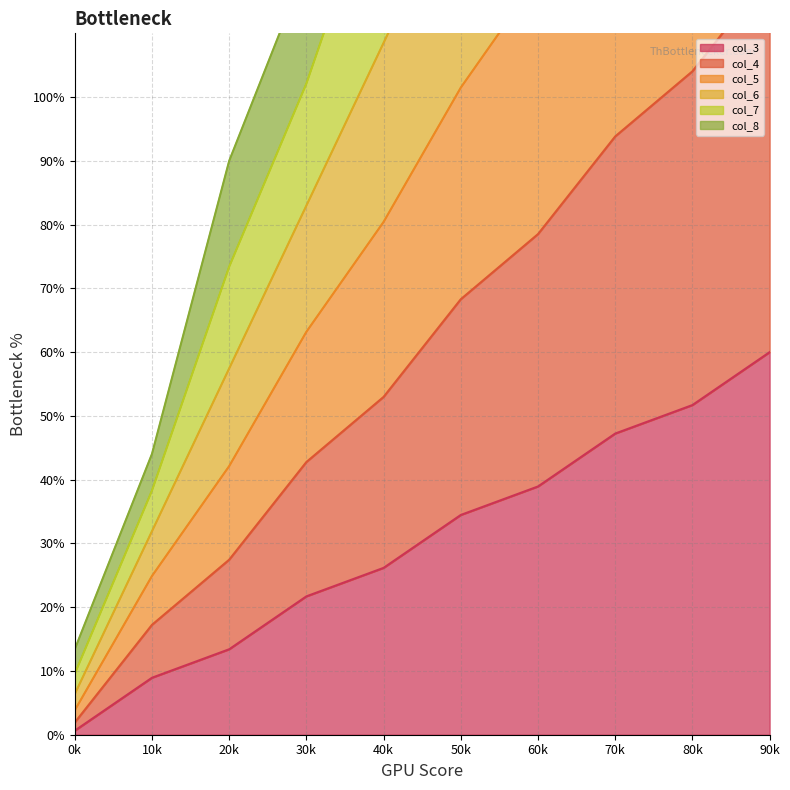

How many data points in col_7 are less than 134?

5